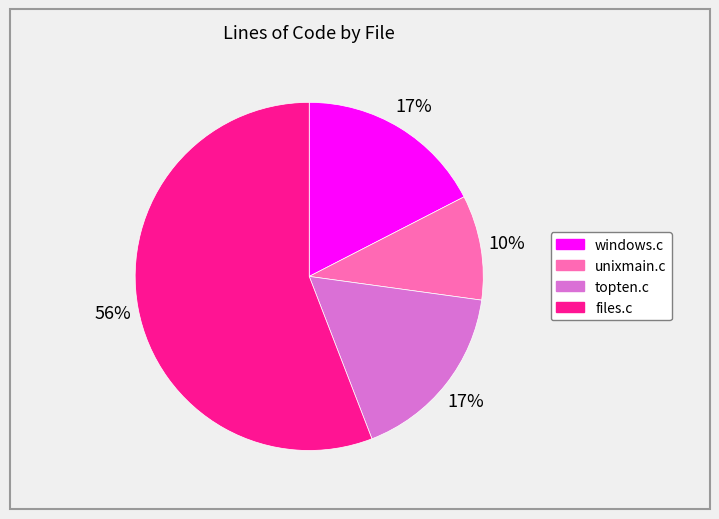

Between topten.c and unixmain.c, which is larger?

topten.c